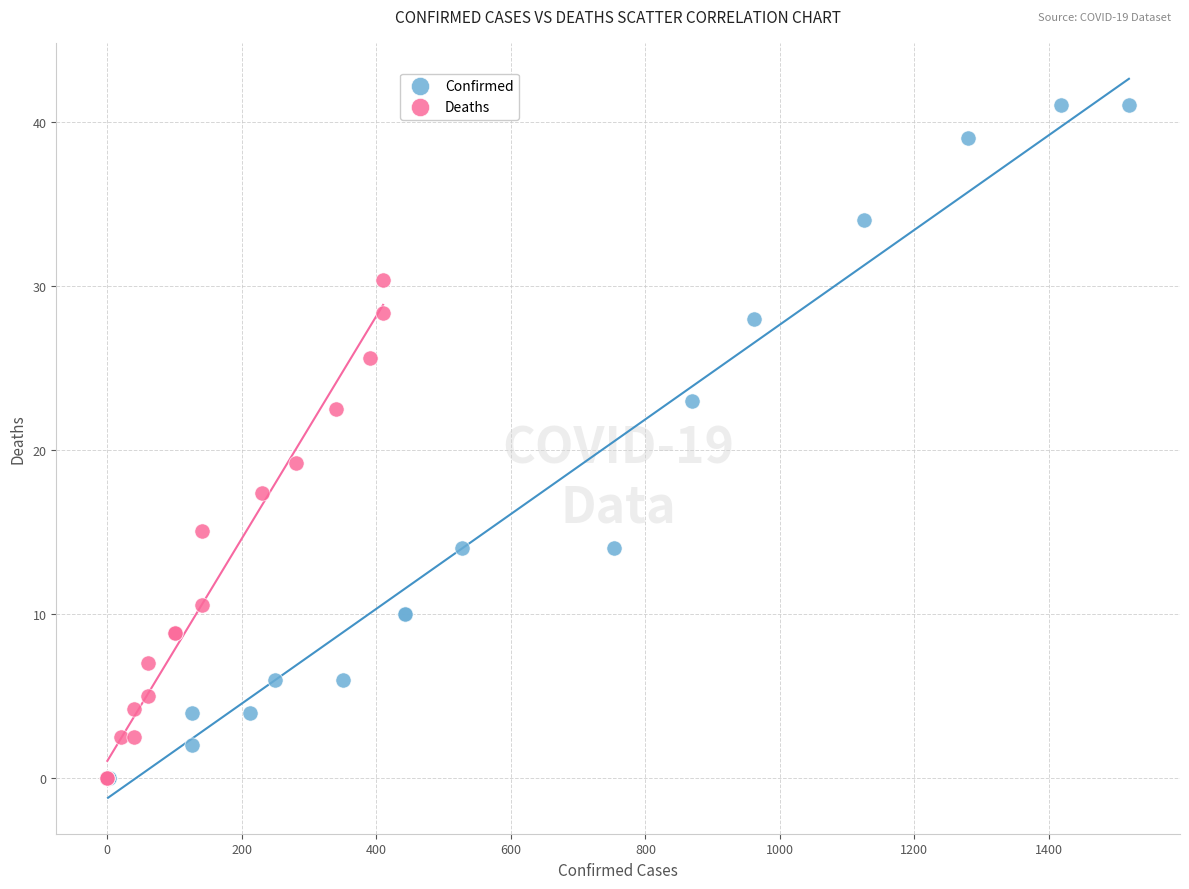

Which series reaches the maximum Y coordinate?

Confirmed